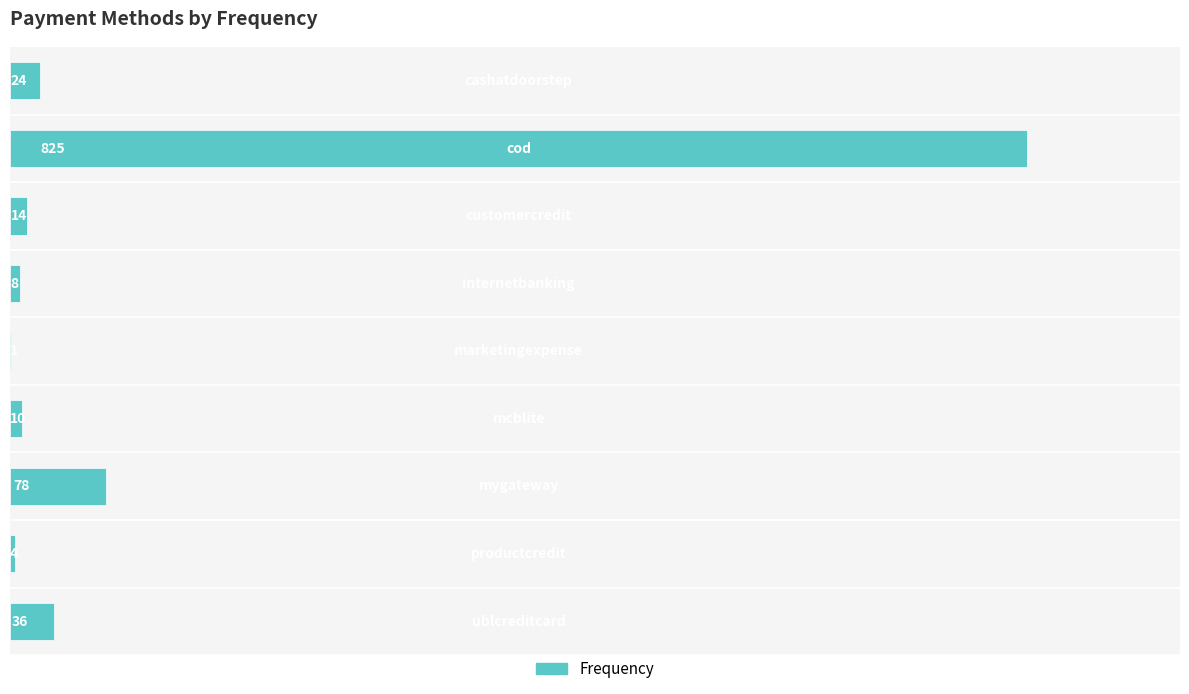

What is the sum of all values?

1000